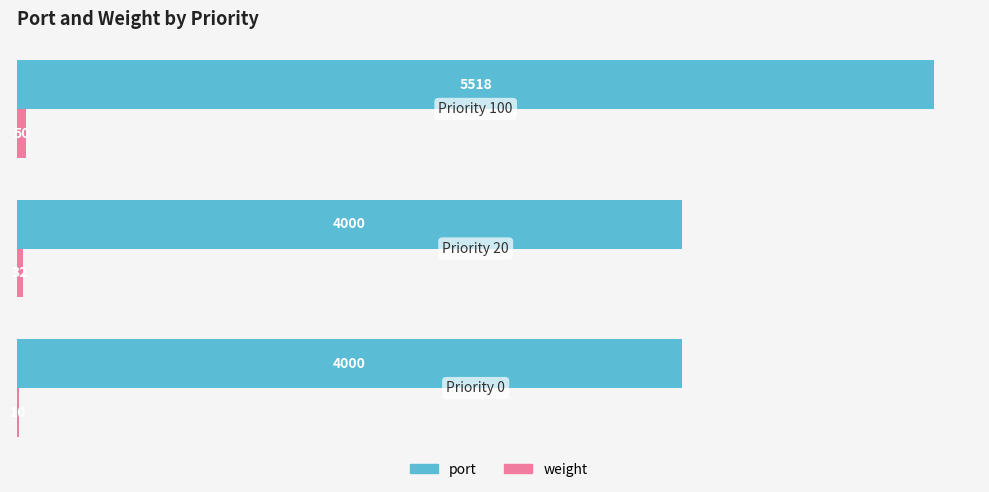

What is the greatest value displayed?

5518